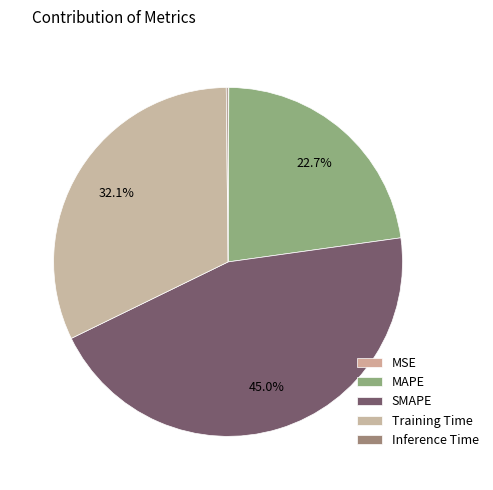

Do SMAPE and Training Time together represent more than half of the pie?

Yes